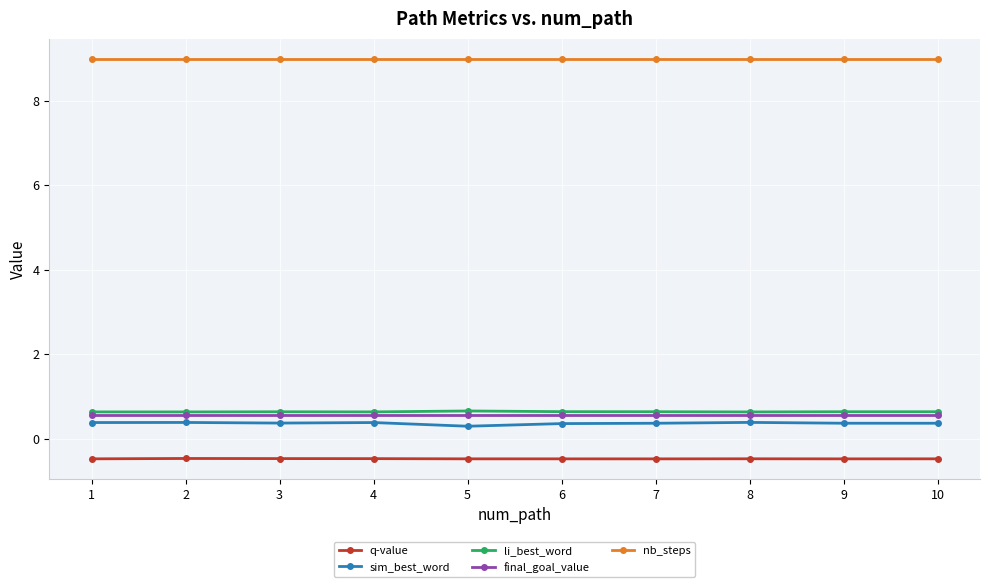

What is the sum of all q-value values?

-4.8